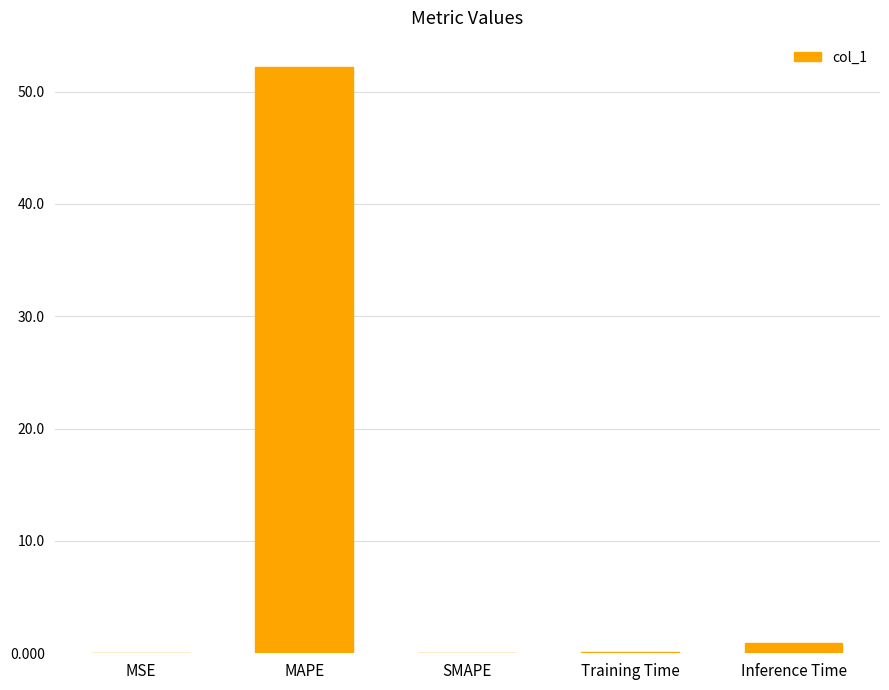

What is the change in value from MAPE to Training Time?

-52.1